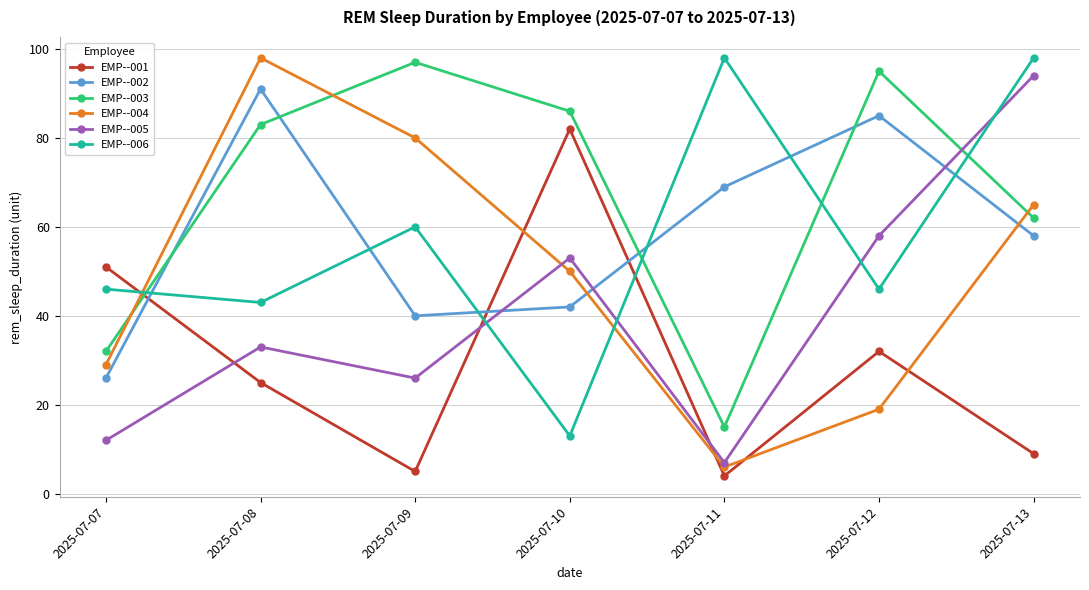

Rank the series at 2025-07-09 from highest to lowest value.

EMP--003, EMP--004, EMP--006, EMP--002, EMP--005, EMP--001